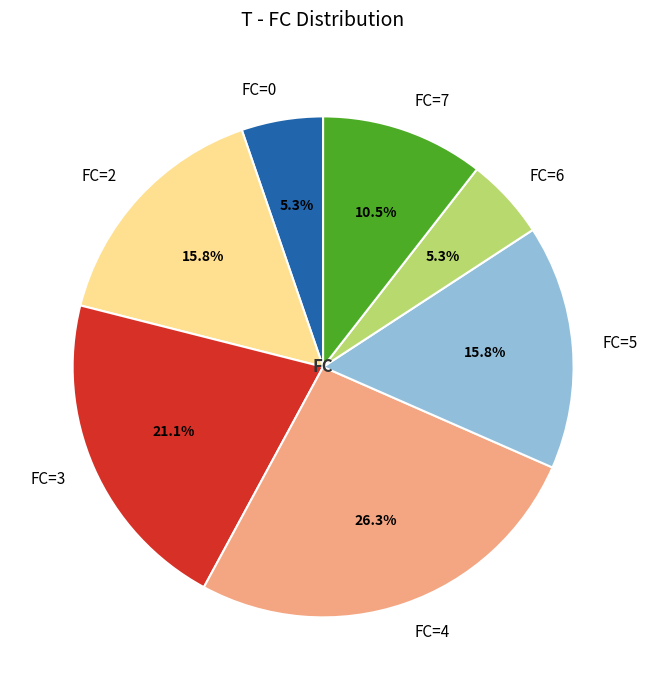

Is FC=6 the majority of the pie?

No